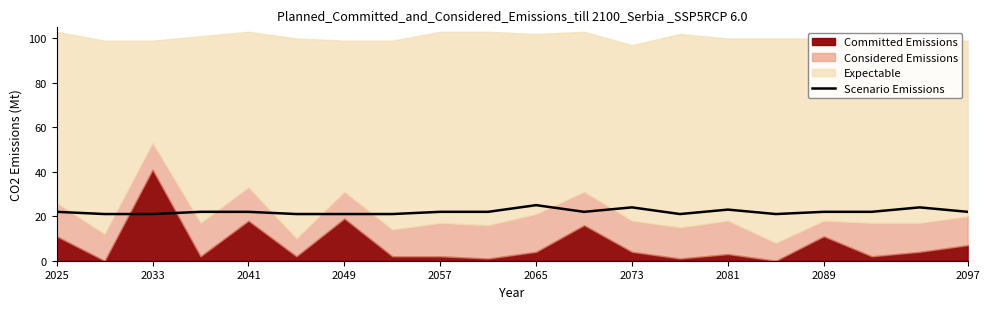

What is the highest value of the Scenario Emissions series?

25